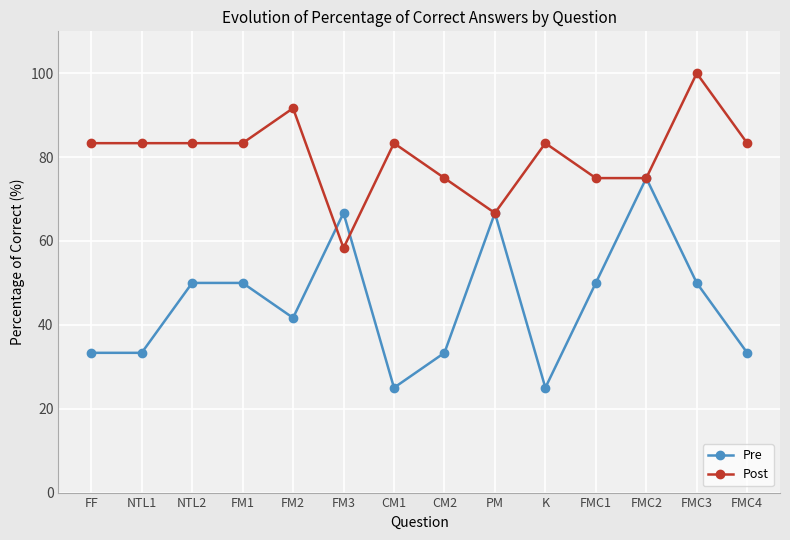

What value does the Post series have at FM1?

83.3